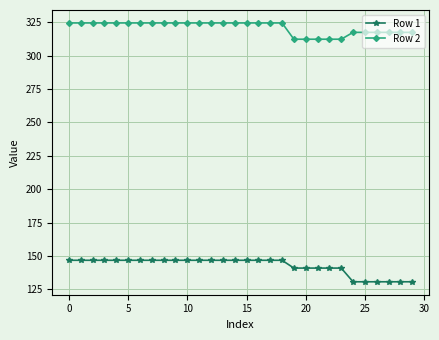

At how many categories does at least one series exceed 218?

30